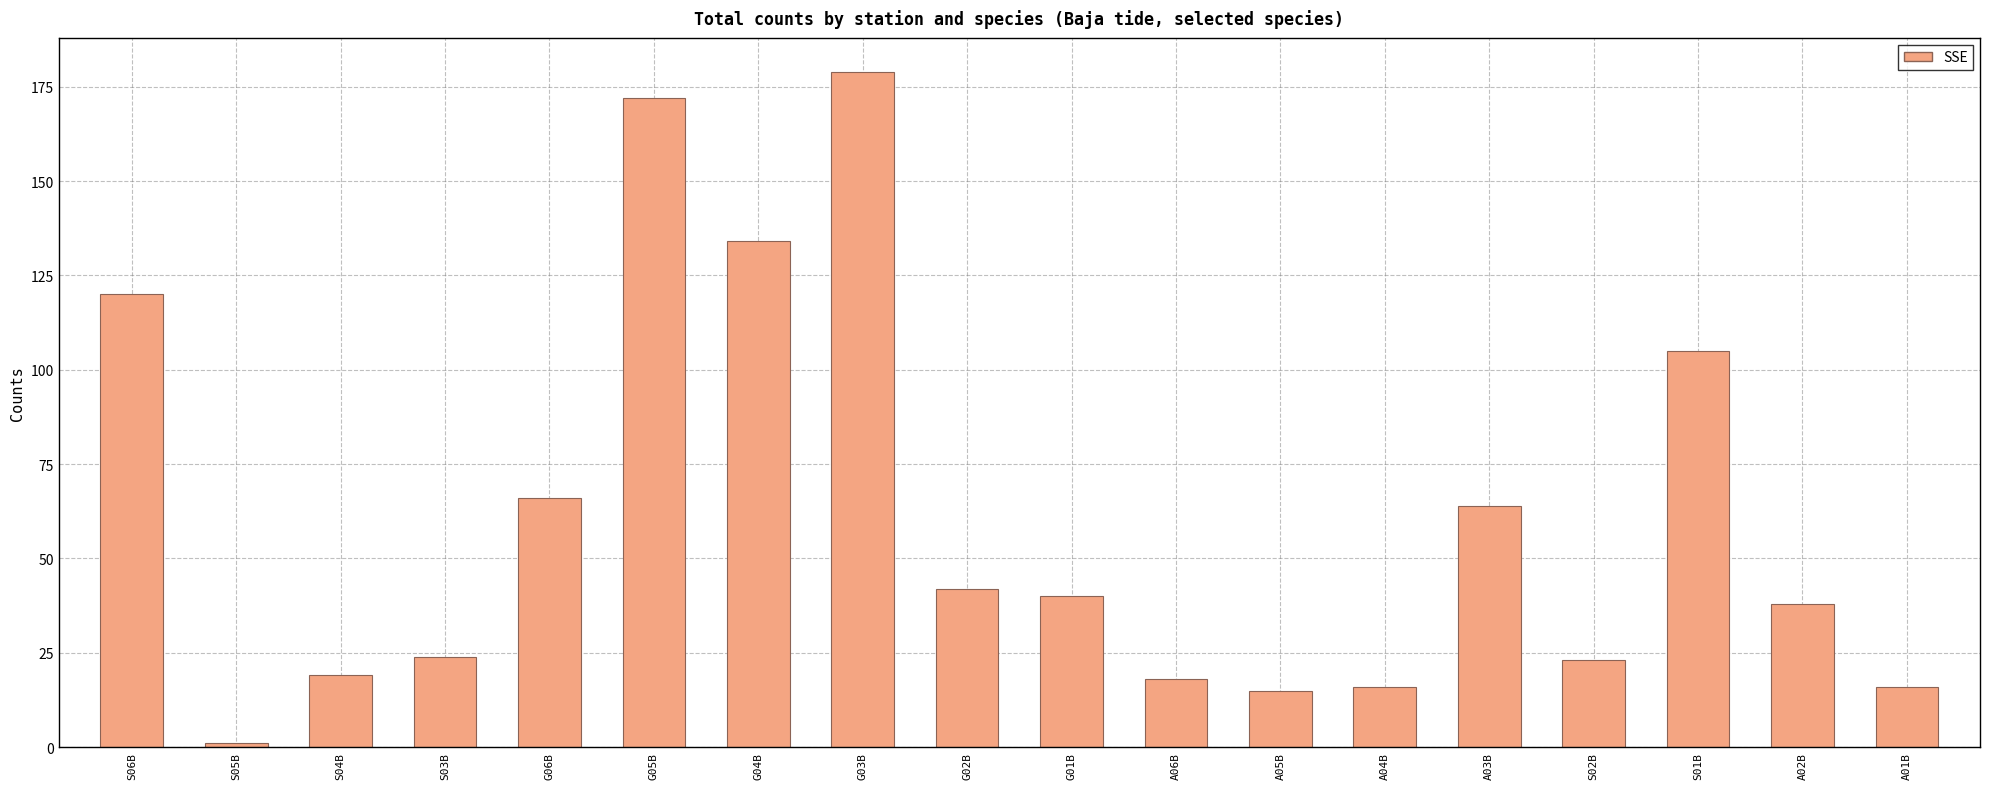

What is the greatest value displayed?

179